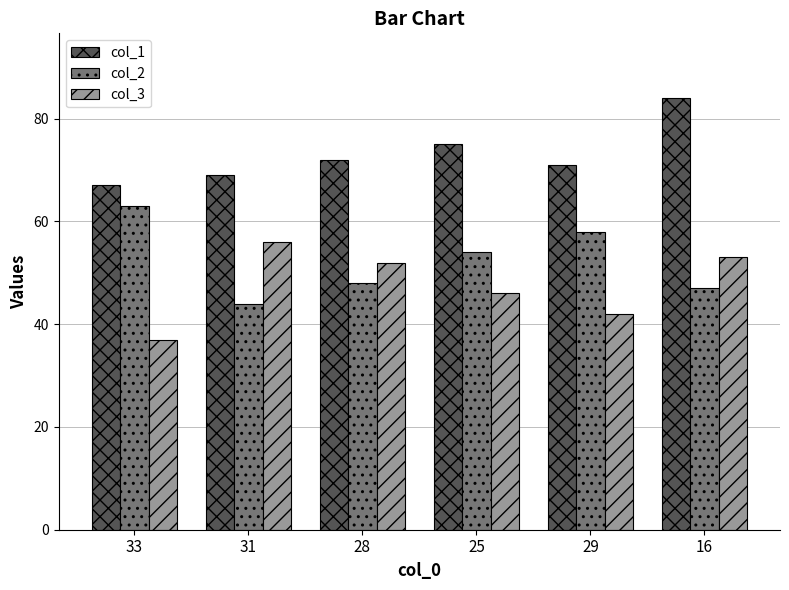

What is the difference between the highest and lowest values at 28?

24